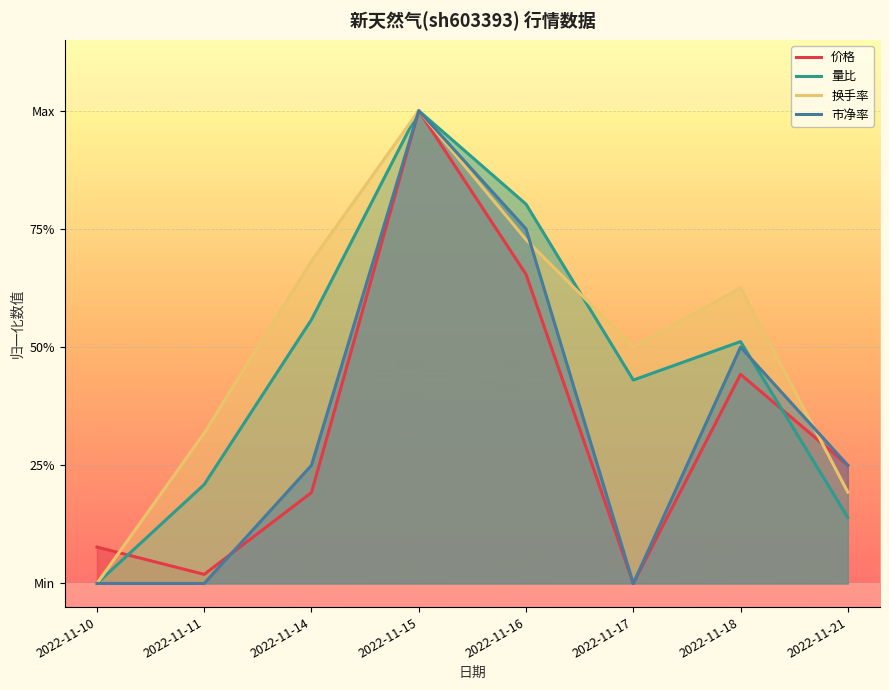

True or false: 量比 has more than 2 points higher than both neighbors.

False